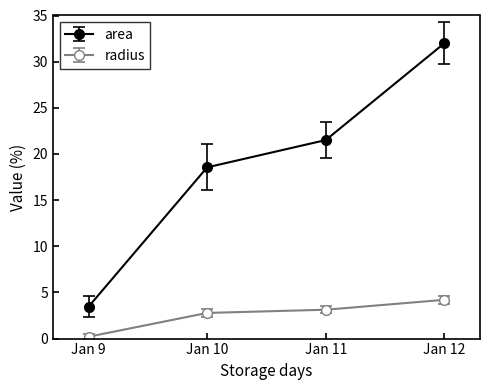

True or false: area and radius cross at least once.

False